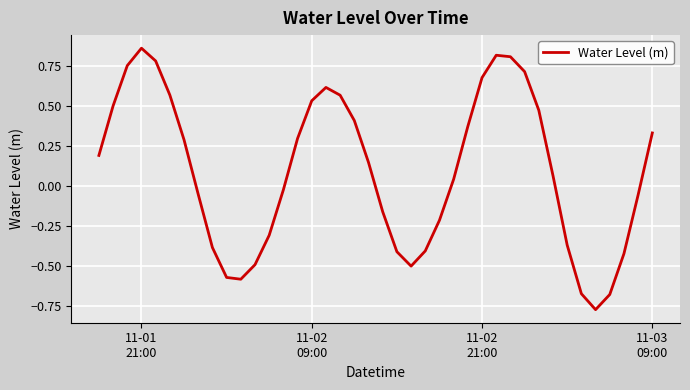

What is the difference between the maximum and minimum values?

1.6